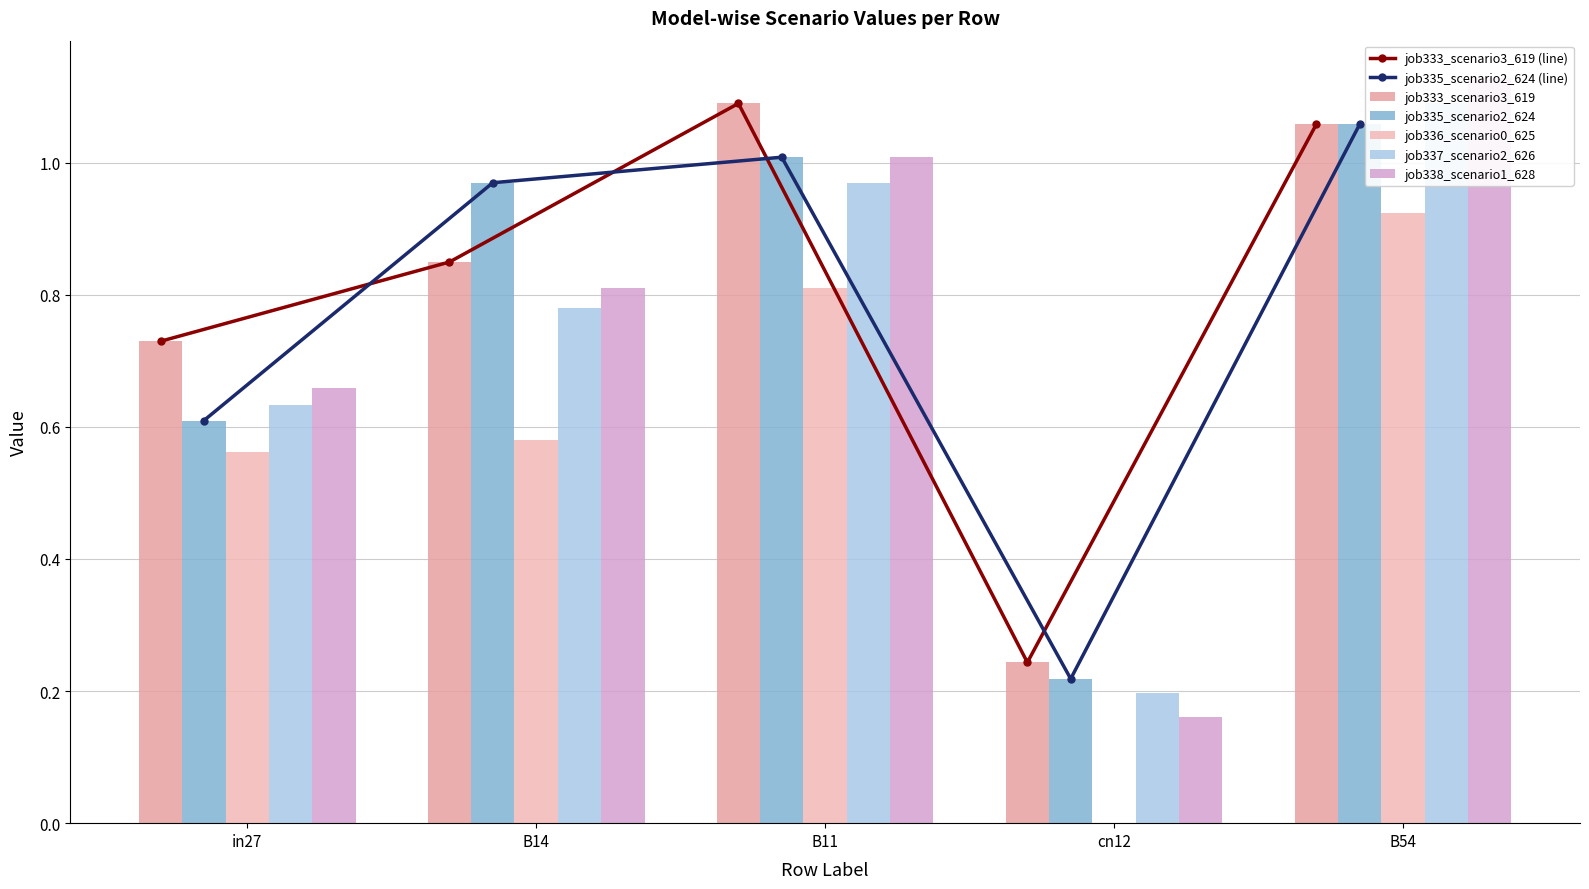

Reading right to left, what are all the values shown in this chart?

job333_scenario3_619: B54=1.1	cn12=0.2	B11=1.1	B14=0.8	in27=0.7
job335_scenario2_624: B54=1.1	cn12=0.2	B11=1.0	B14=1.0	in27=0.6
job336_scenario0_625: B54=0.9	cn12=0.0	B11=0.8	B14=0.6	in27=0.6
job337_scenario2_626: B54=1.1	cn12=0.2	B11=1.0	B14=0.8	in27=0.6
job338_scenario1_628: B54=1.1	cn12=0.2	B11=1.0	B14=0.8	in27=0.7